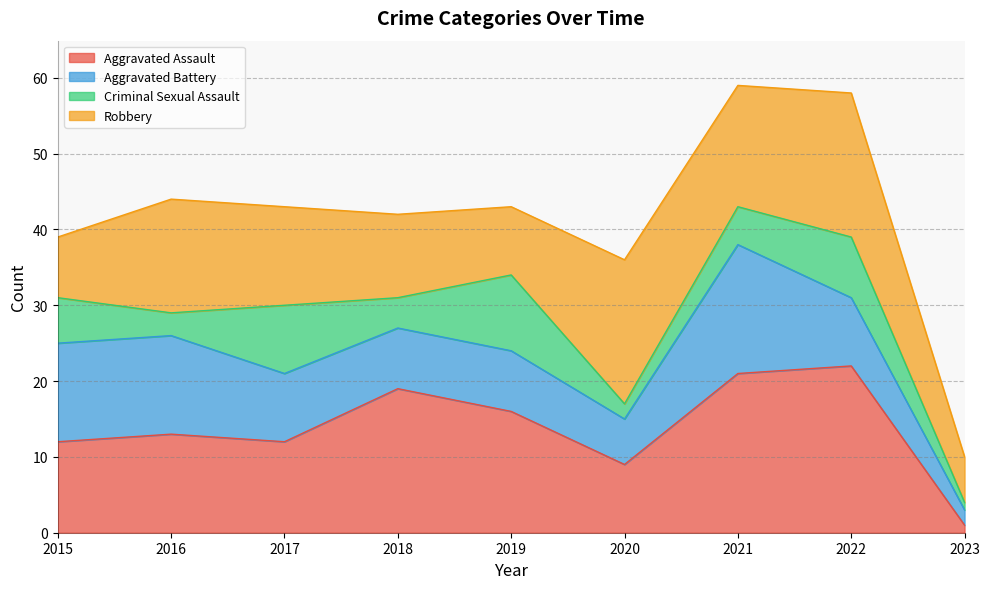

What is the total value across all series at 2018?

42